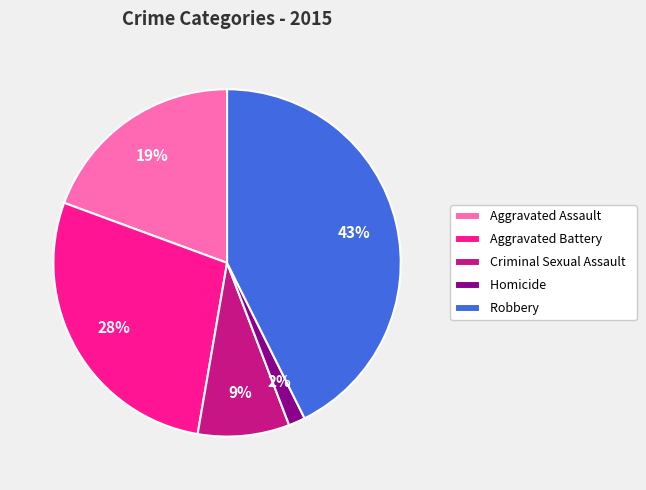

To the nearest percent, what portion does Homicide represent?

2%